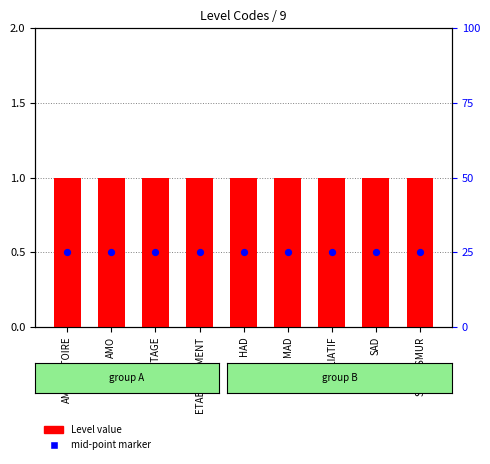

Which series contains the highest Y value?

Level value